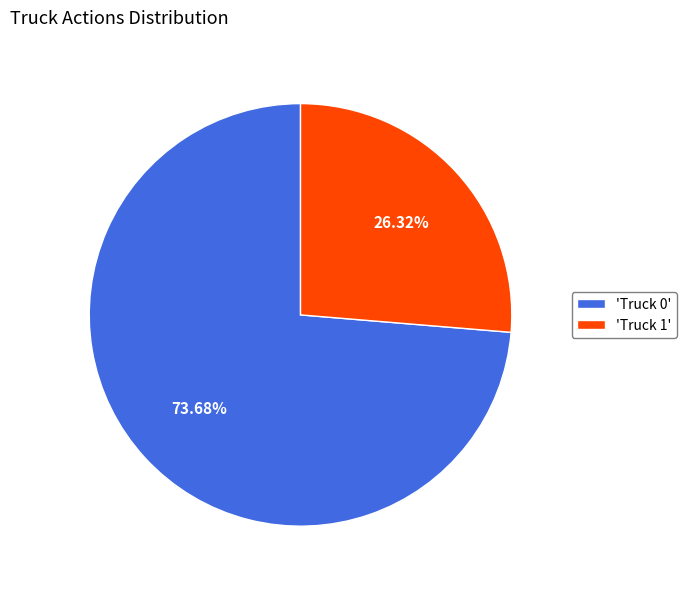

Rank the categories by value from lowest to highest.

'Truck 1', 'Truck 0'